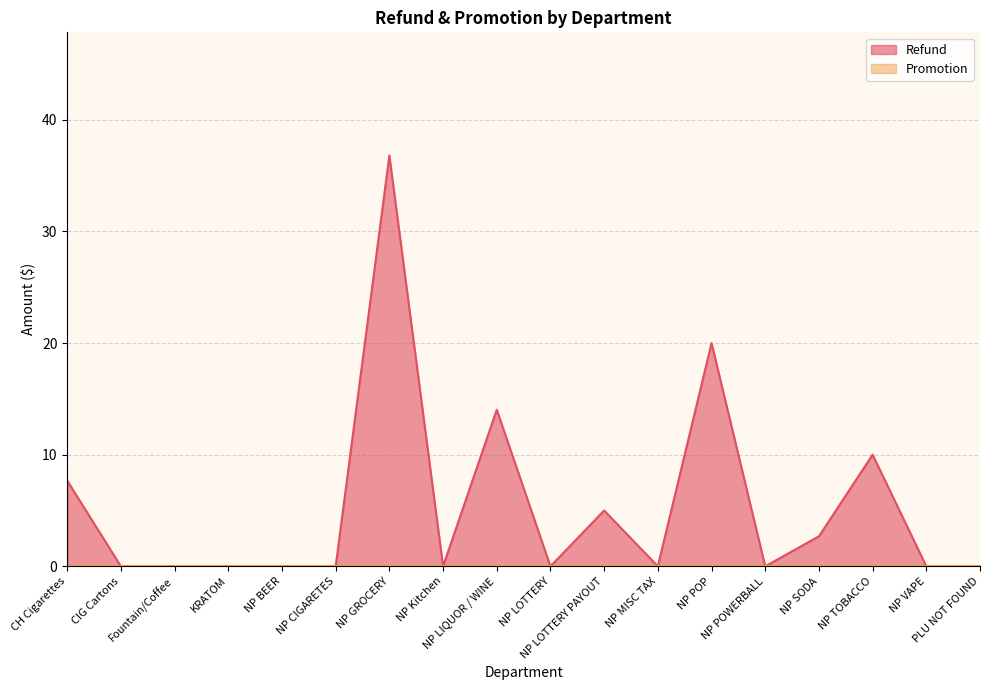

Where is the first local minimum?

NP Kitchen